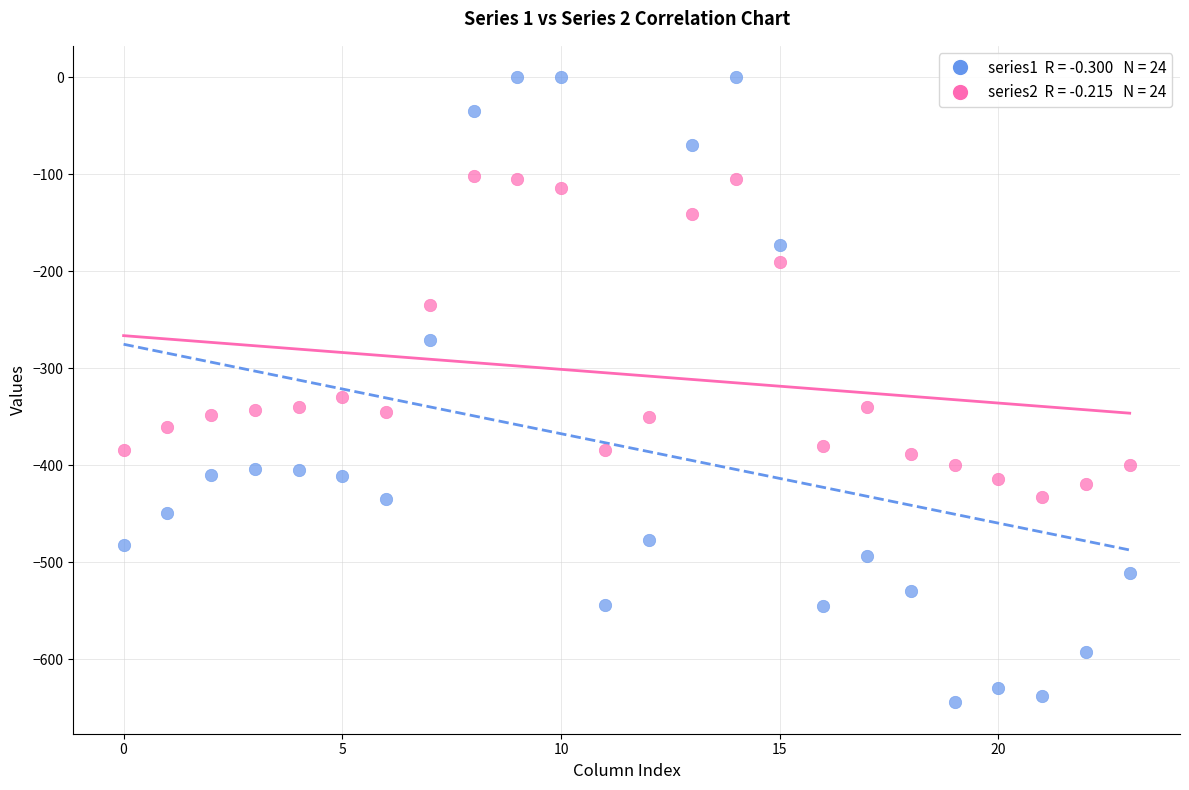

Across all data points, what is the range of Y values (max minus min)?

644.5